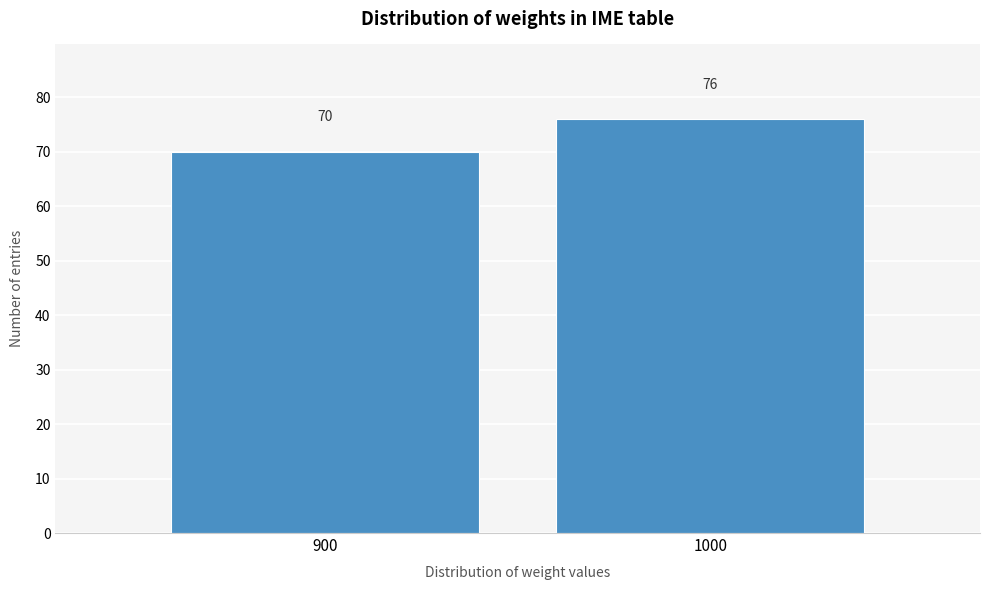

Reading left to right, what are all the values shown in this chart?

900=70	1000=76